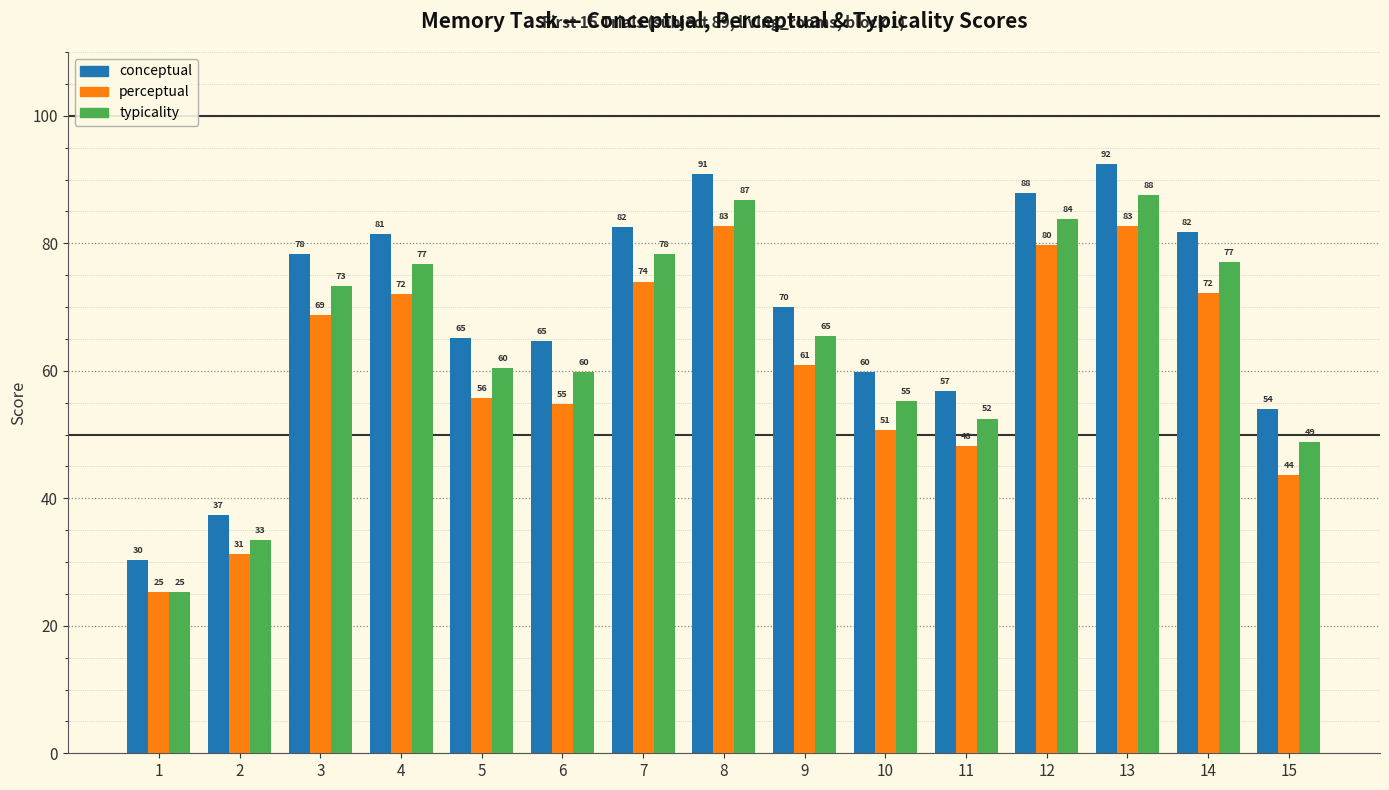

Which series has the widest spread of values?

typicality